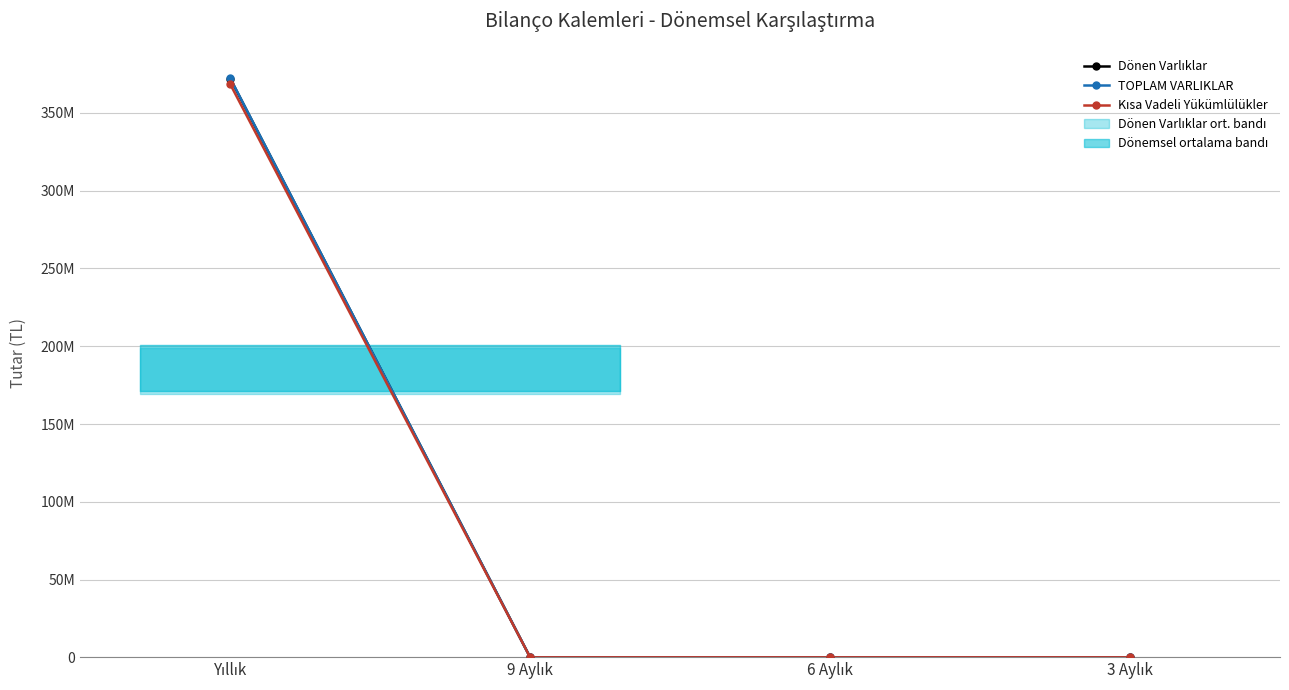

True or false: Dönen Varlıklar has more than 1 interior local peaks.

False